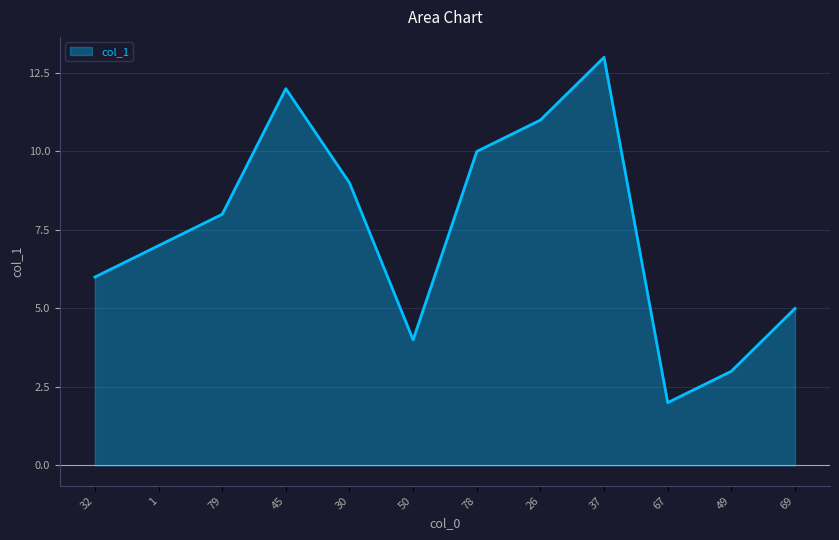

Rank the categories by value from highest to lowest.

37, 45, 26, 78, 30, 79, 1, 32, 69, 50, 49, 67